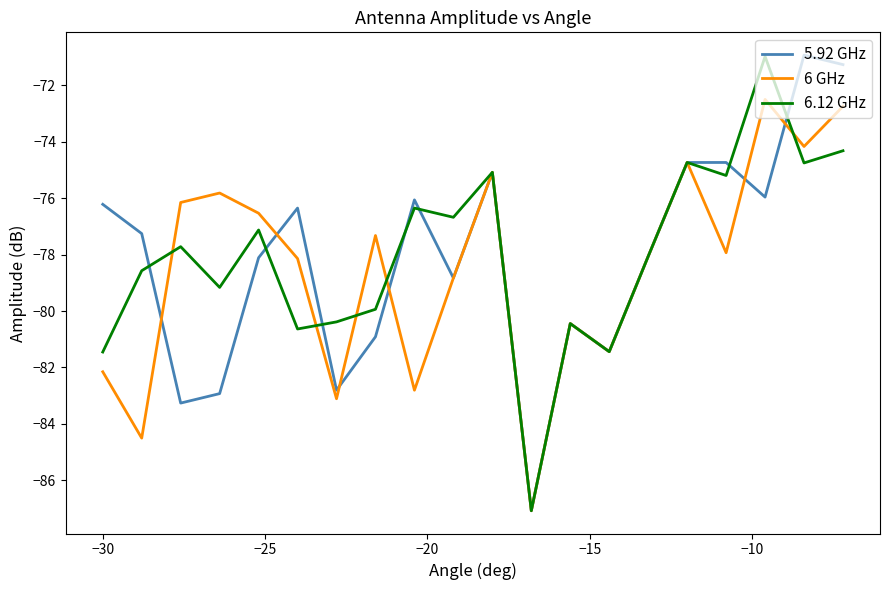

What is the highest value of the 6.12 GHz series?

-71.0